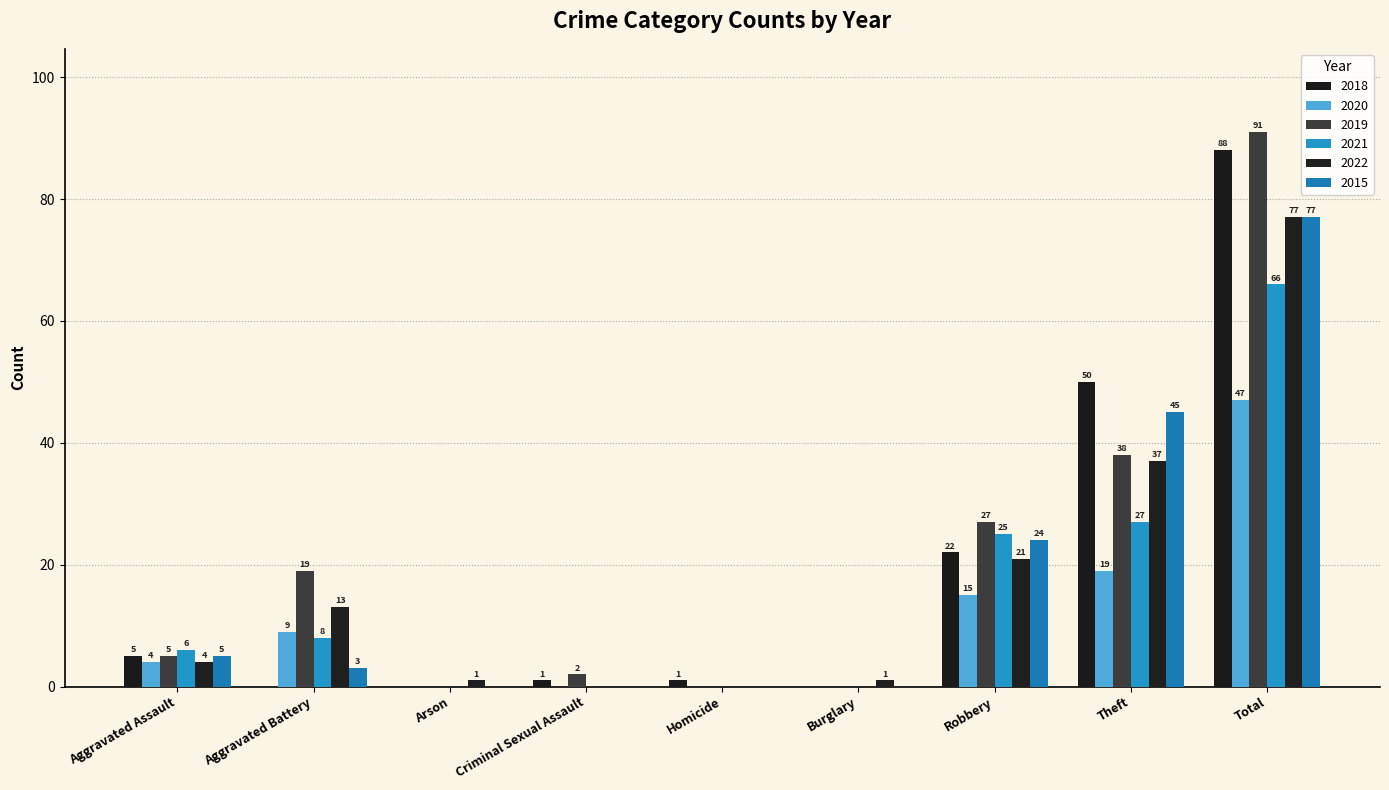

Reading left to right, list all the values displayed in this chart.

2018: Aggravated Assault=5	Aggravated Battery=0	Arson=0	Criminal Sexual Assault=1	Homicide=1	Burglary=0	Robbery=22	Theft=50	Total=88
2020: Aggravated Assault=4	Aggravated Battery=9	Arson=0	Criminal Sexual Assault=0	Homicide=0	Burglary=0	Robbery=15	Theft=19	Total=47
2019: Aggravated Assault=5	Aggravated Battery=19	Arson=0	Criminal Sexual Assault=2	Homicide=0	Burglary=0	Robbery=27	Theft=38	Total=91
2021: Aggravated Assault=6	Aggravated Battery=8	Arson=0	Criminal Sexual Assault=0	Homicide=0	Burglary=0	Robbery=25	Theft=27	Total=66
2022: Aggravated Assault=4	Aggravated Battery=13	Arson=1	Criminal Sexual Assault=0	Homicide=0	Burglary=1	Robbery=21	Theft=37	Total=77
2015: Aggravated Assault=5	Aggravated Battery=3	Arson=0	Criminal Sexual Assault=0	Homicide=0	Burglary=0	Robbery=24	Theft=45	Total=77